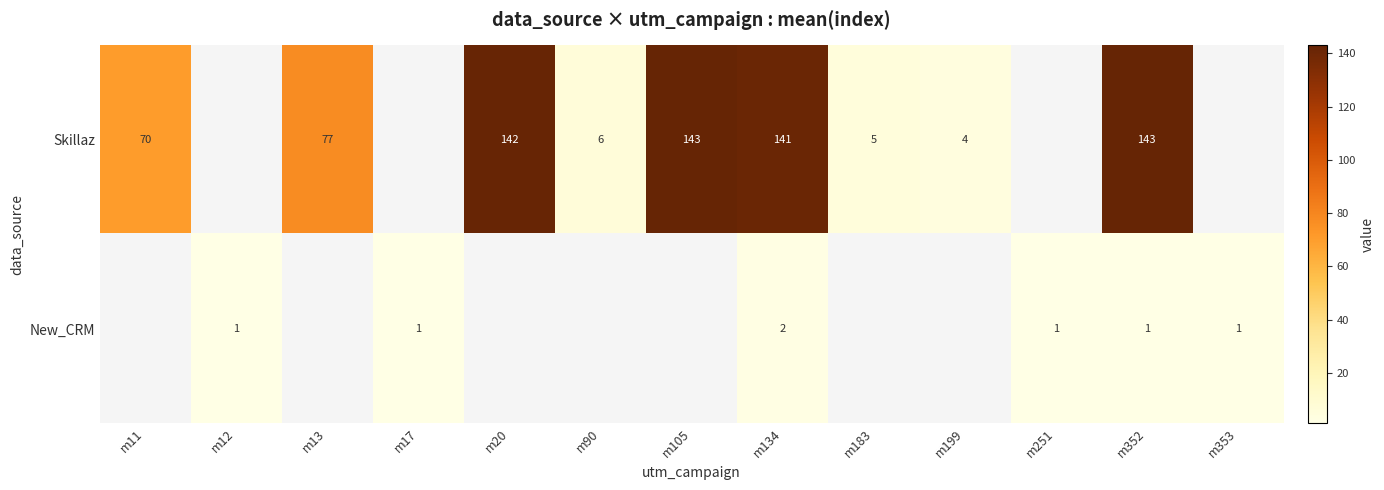

What is the spread (max minus min) of values at m352?

142.0